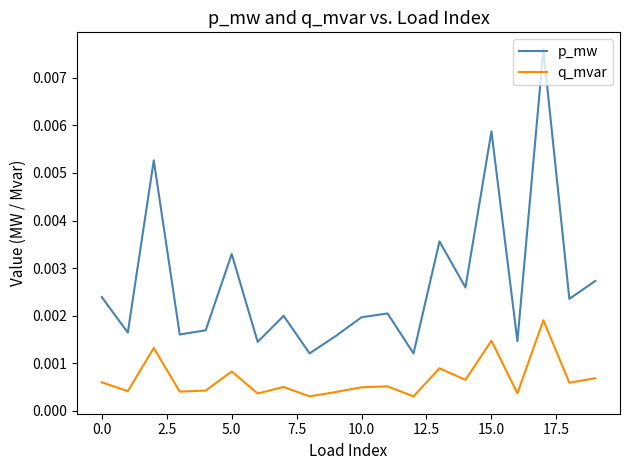

Rank the series by their average value, from lowest to highest.

q_mvar, p_mw